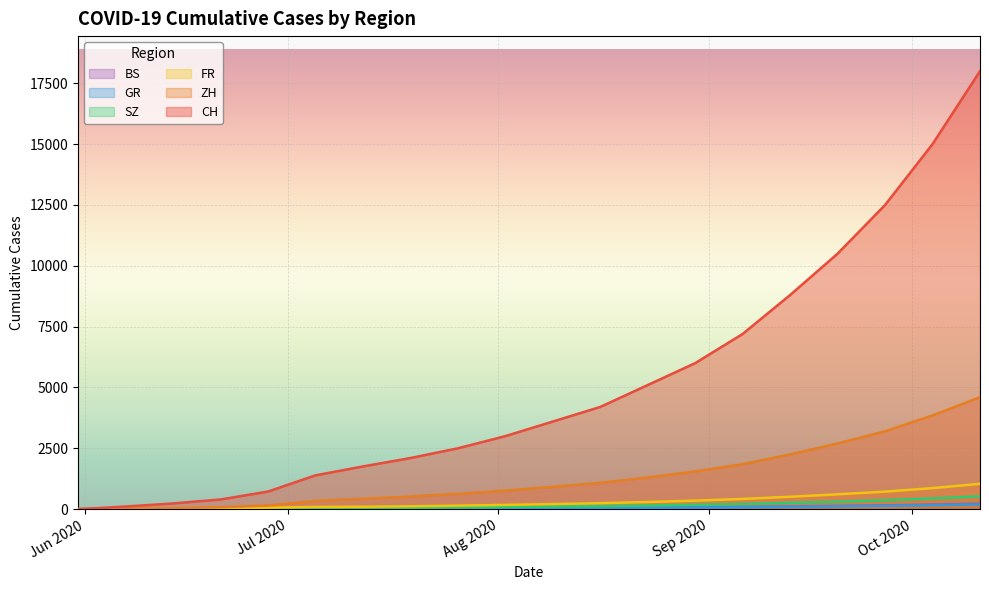

Reading right to left, what are all the values shown in this chart?

CH: 18000	15000	12500	10500	8800	7200	6000	5100	4200	3600	3000	2500	2100	1755	1388	723	398	235	108	0
ZH: 4600	3850	3200	2700	2250	1850	1550	1300	1080	920	760	630	520	424	337	152	80	38	23	0
FR: 1040	865	720	610	510	420	350	295	245	210	175	145	120	100	92	61	32	22	9	0
SZ: 530	441	368	311	260	213	178	150	124	106	88	73	60	49	35	16	2	1	0	0
GR: 199	166	138	117	97	80	67	57	47	40	33	27	22	18	12	7	2	2	1	0
BS: 226	188	157	133	111	91	76	64	53	45	37	31	26	21	12	7	7	5	4	0